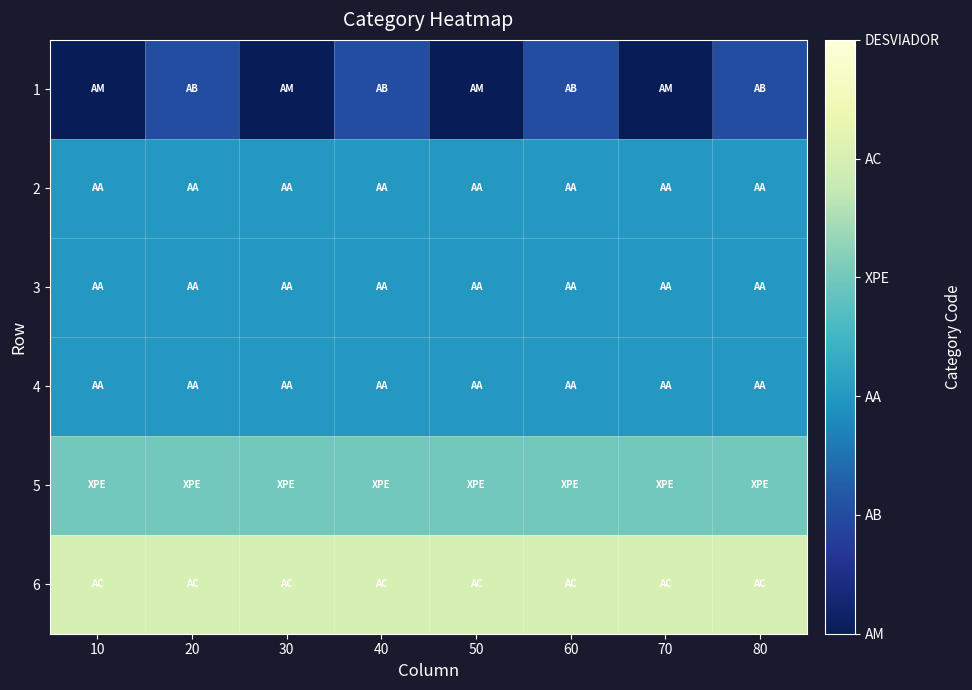

Which category has the highest value across all series?

10